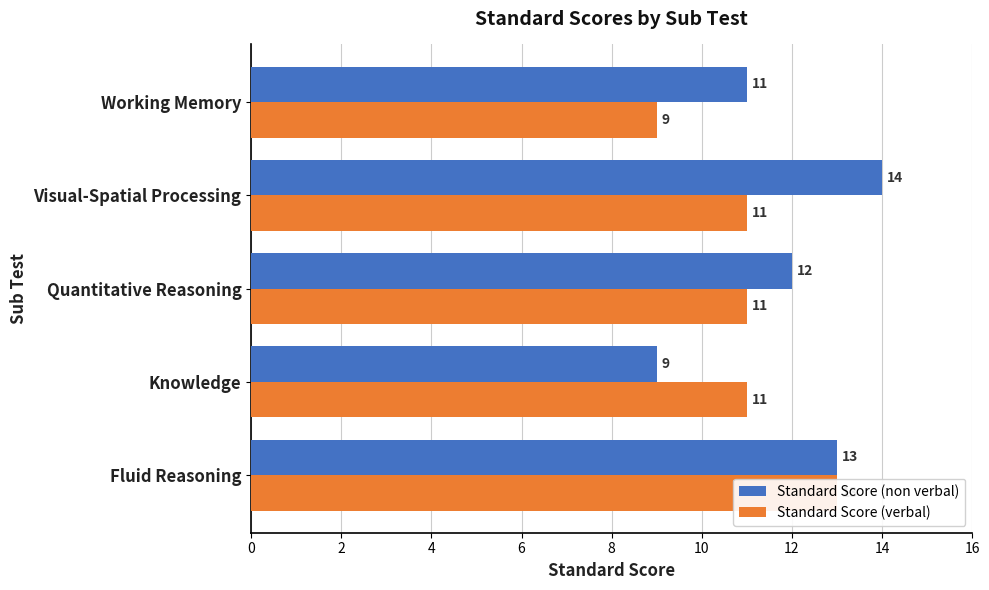

Count the number of data series in this chart.

2